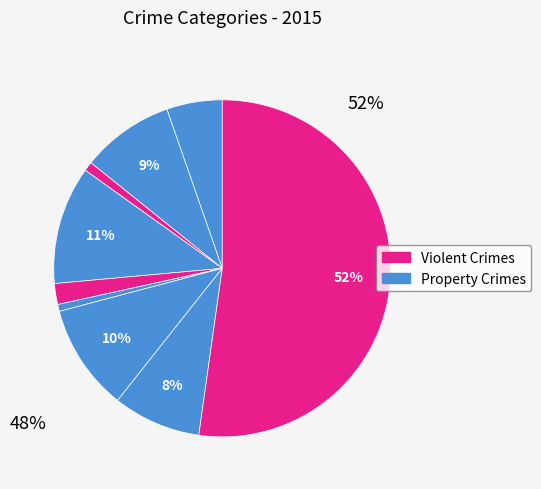

Count the number of slices in the pie.

9